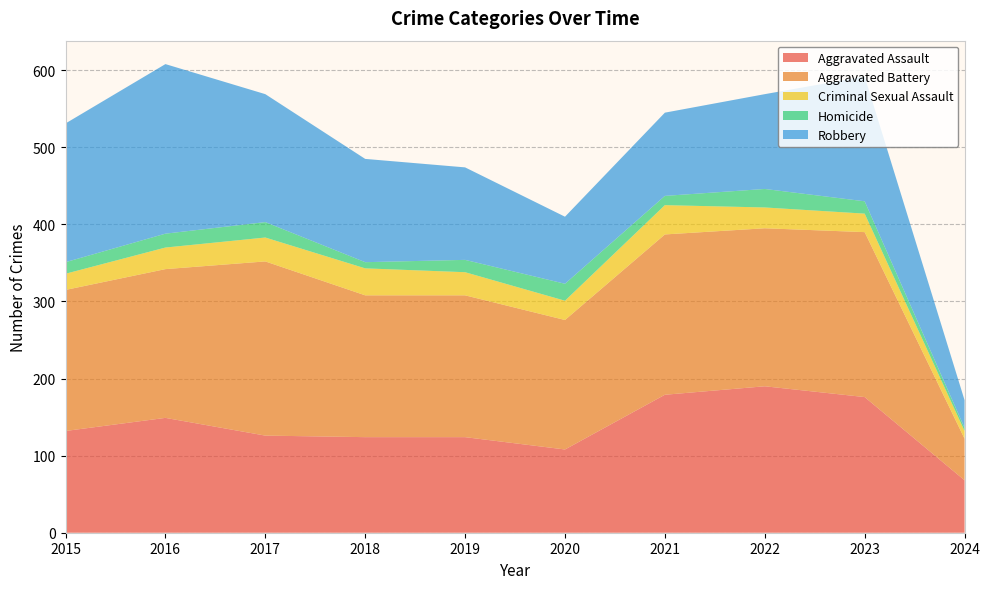

Reading left to right, what are all the values shown in this chart?

Aggravated Assault: 2015=132	2016=149	2017=126	2018=124	2019=124	2020=108	2021=179	2022=190	2023=176	2024=68
Aggravated Battery: 2015=183	2016=193	2017=226	2018=184	2019=184	2020=168	2021=208	2022=205	2023=214	2024=54
Criminal Sexual Assault: 2015=21	2016=28	2017=31	2018=35	2019=30	2020=25	2021=38	2022=27	2023=24	2024=10
Homicide: 2015=15	2016=18	2017=20	2018=8	2019=16	2020=22	2021=12	2022=24	2023=16	2024=4
Robbery: 2015=180	2016=220	2017=166	2018=134	2019=120	2020=87	2021=108	2022=123	2023=162	2024=36